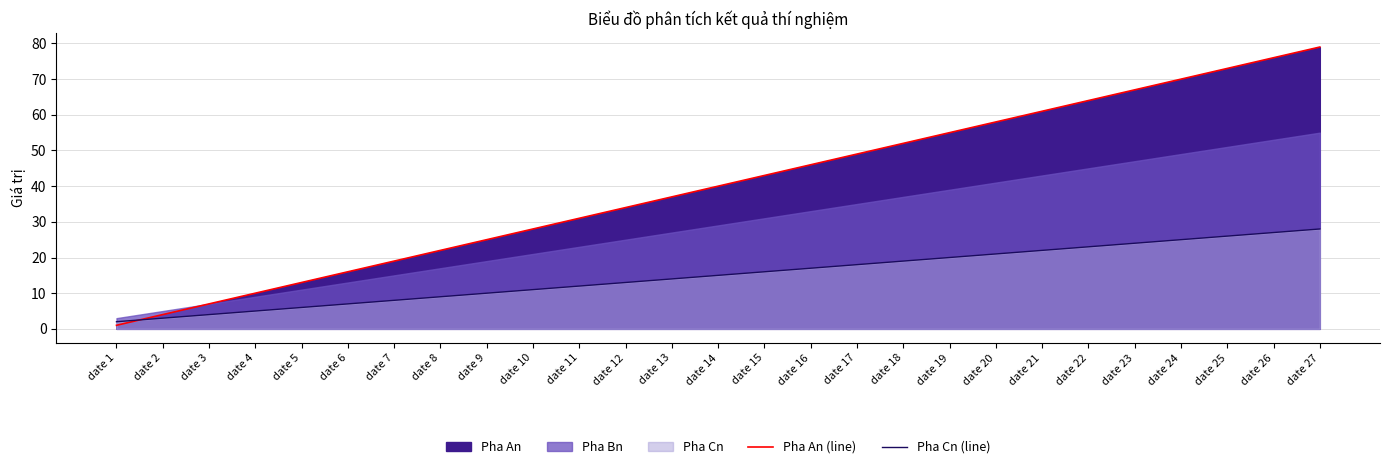

What is the spread (max minus min) of values at date 16?

29